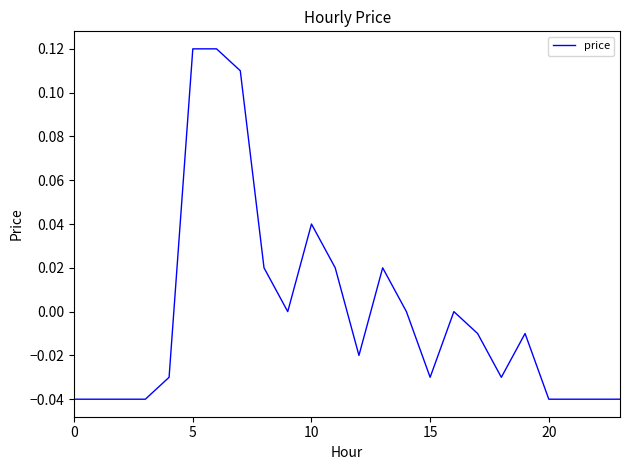

How many lines are shown in the chart?

1